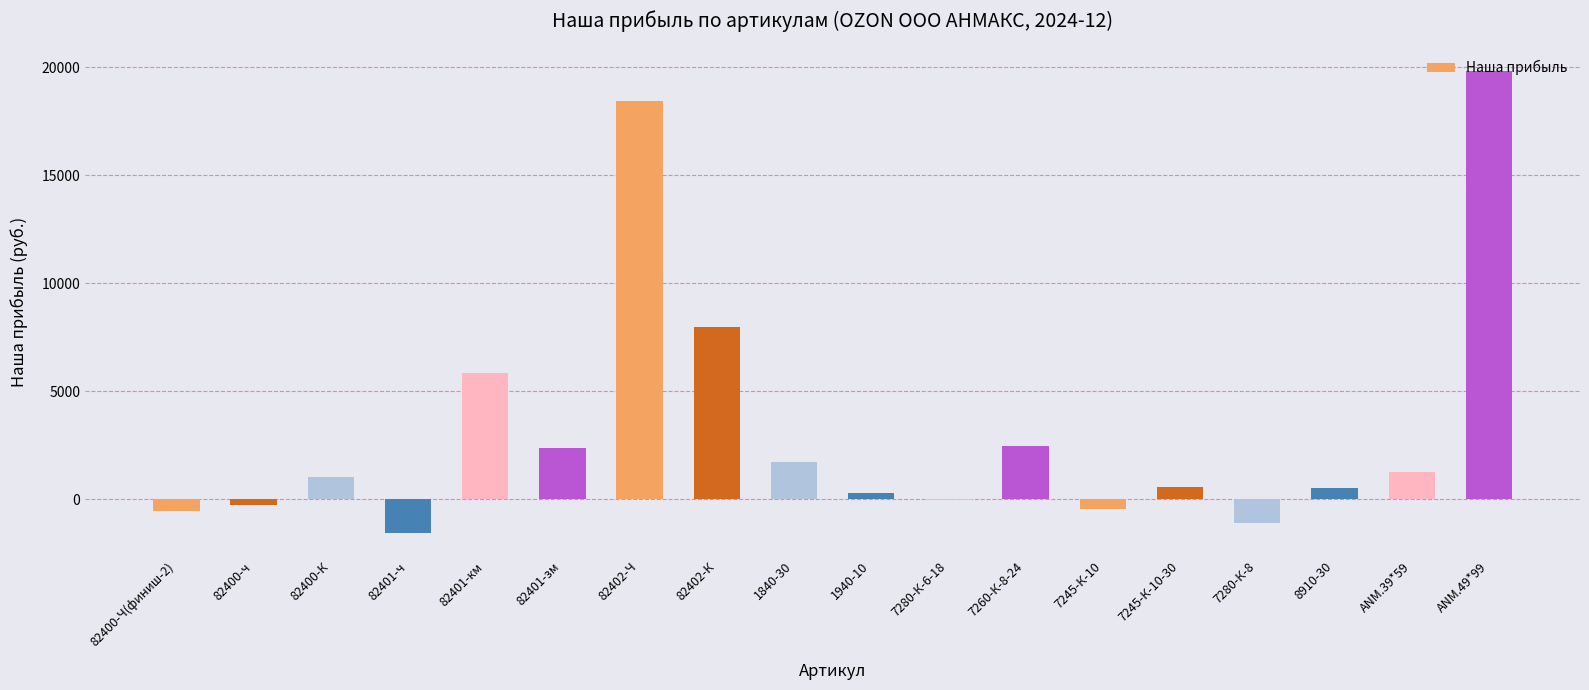

The value at 1840-30 is 1730.4. True or false?

True